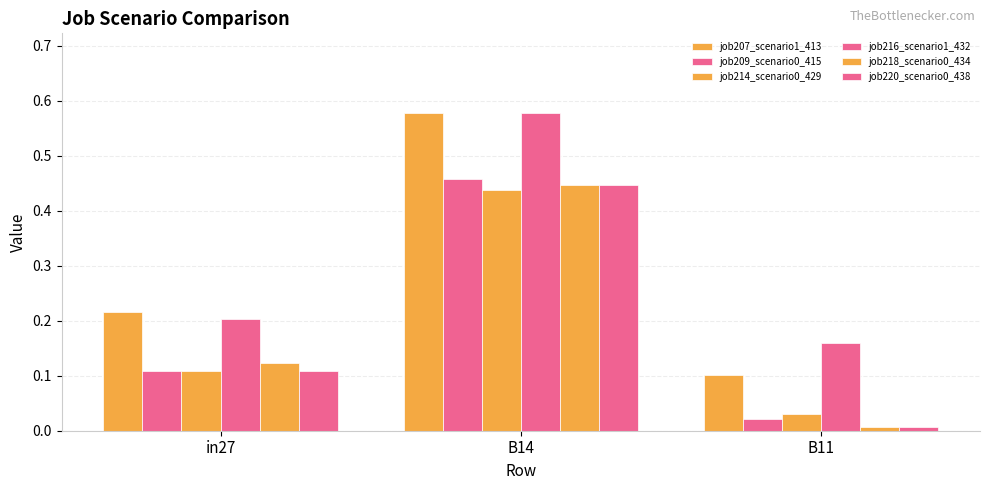

Is the value of job207_scenario1_413 at in27 greater than the value of job218_scenario0_434 at B11?

Yes